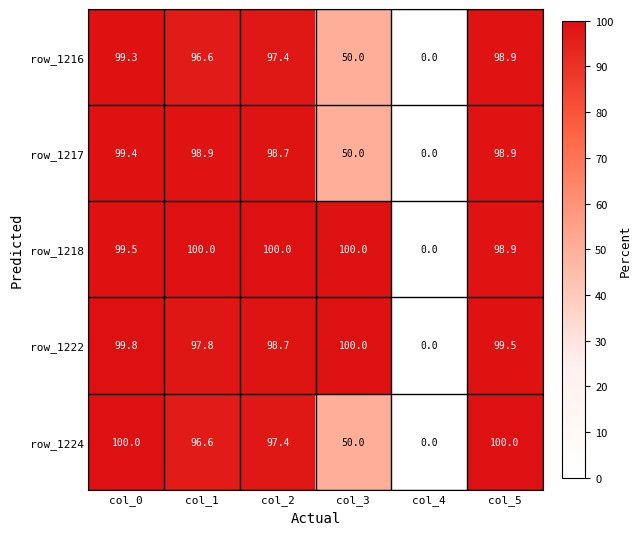

What is the spread (max minus min) of values at col_0?

0.7